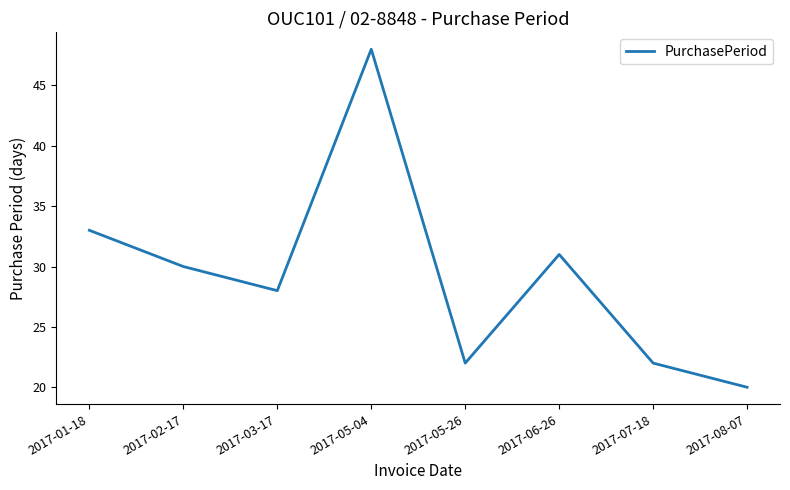

The chart shows a value of 26 at 2017-08-07. True or false?

False